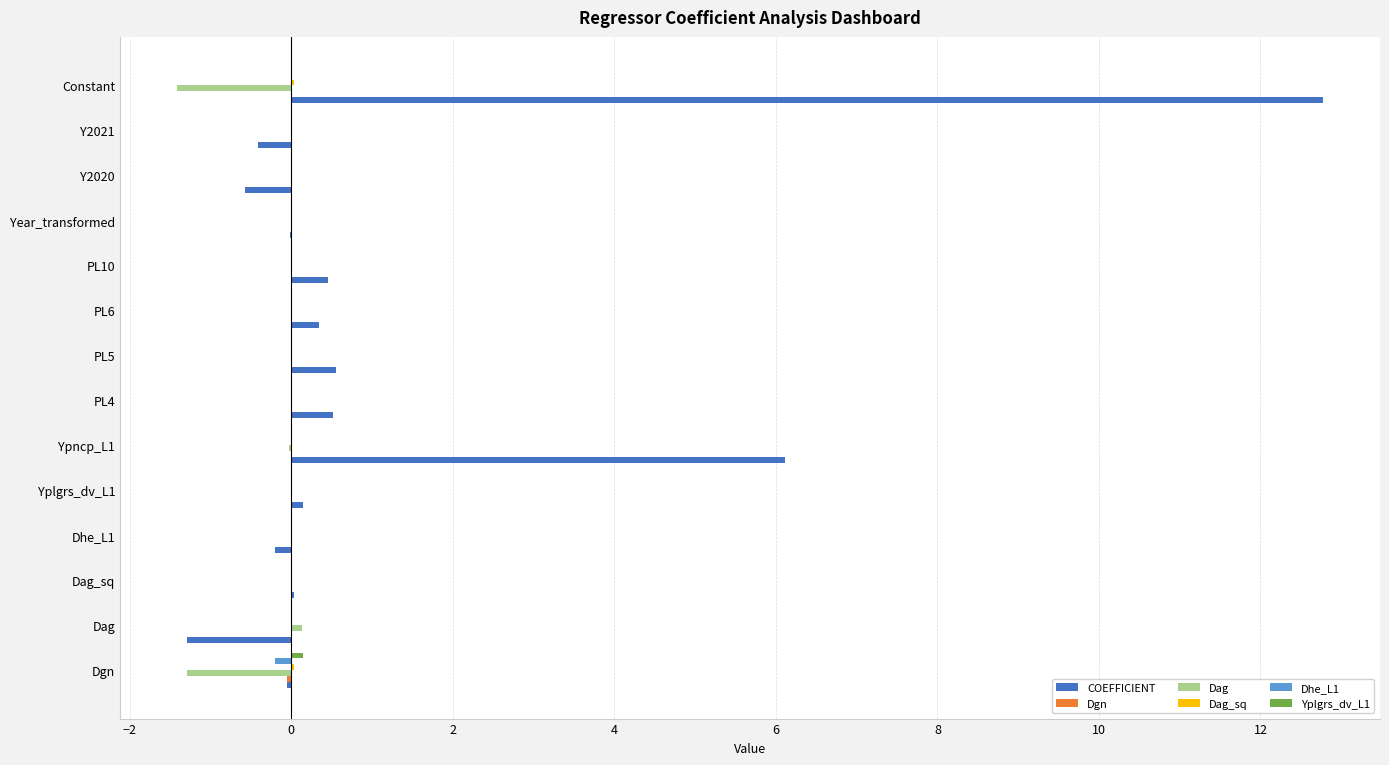

At which label is COEFFICIENT closest to 5?

Ypncp_L1